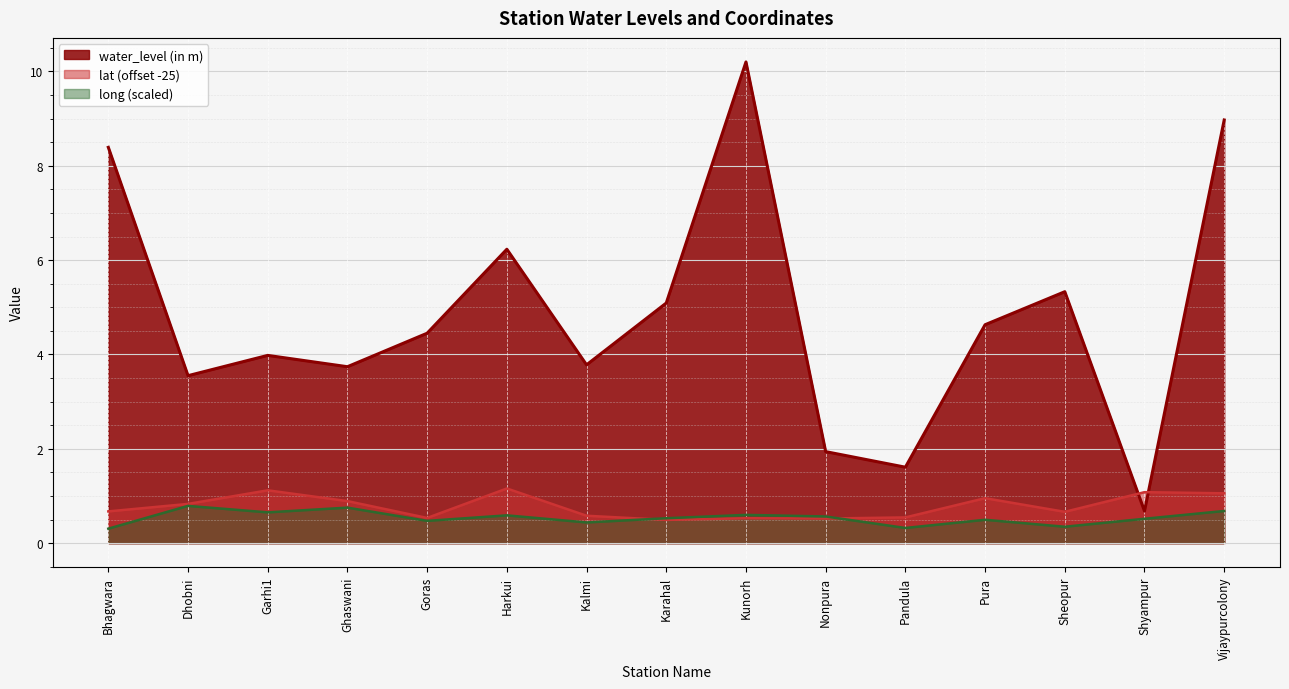

What is the total value across all series at Kunorh?

11.3